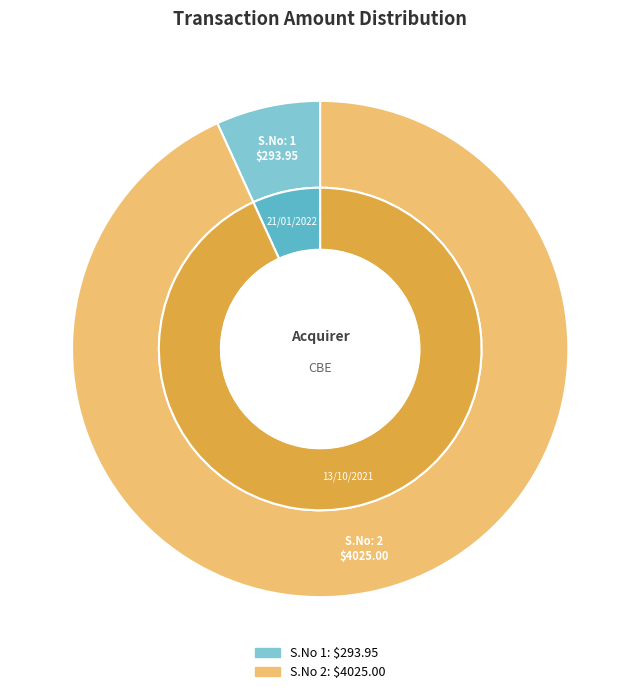

Combined, what portion of the pie is 2 and 1?

100.0%